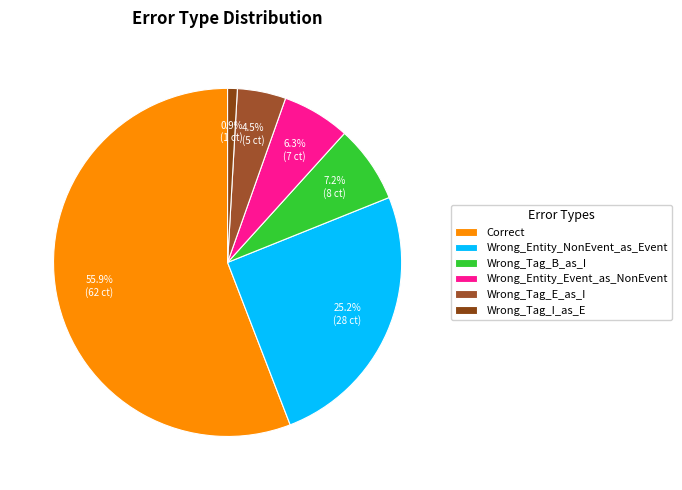

To the nearest percent, what is the difference between the largest and smallest slice percentages?

55%